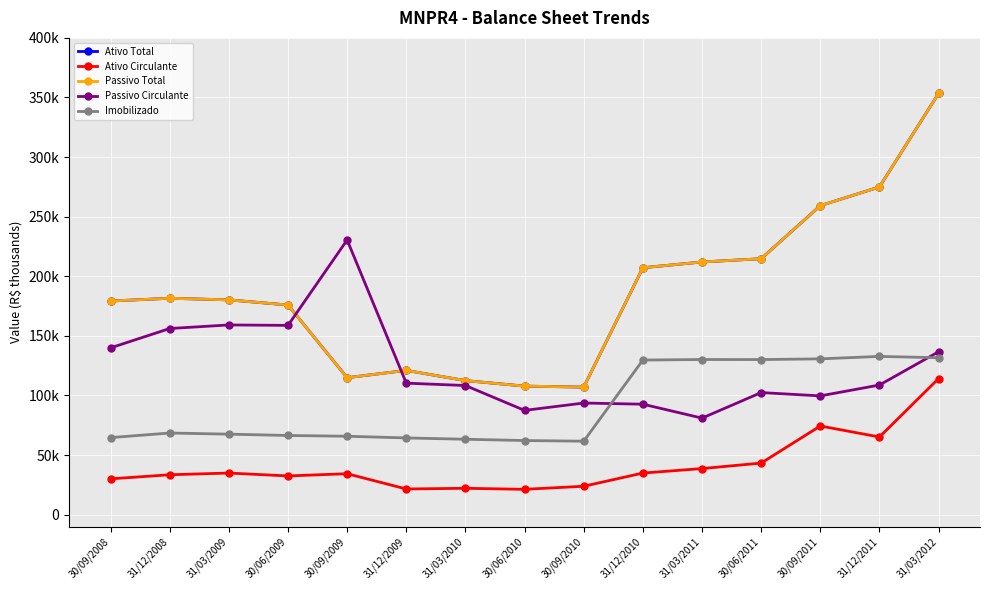

Does the chart have visible grid lines?

Yes